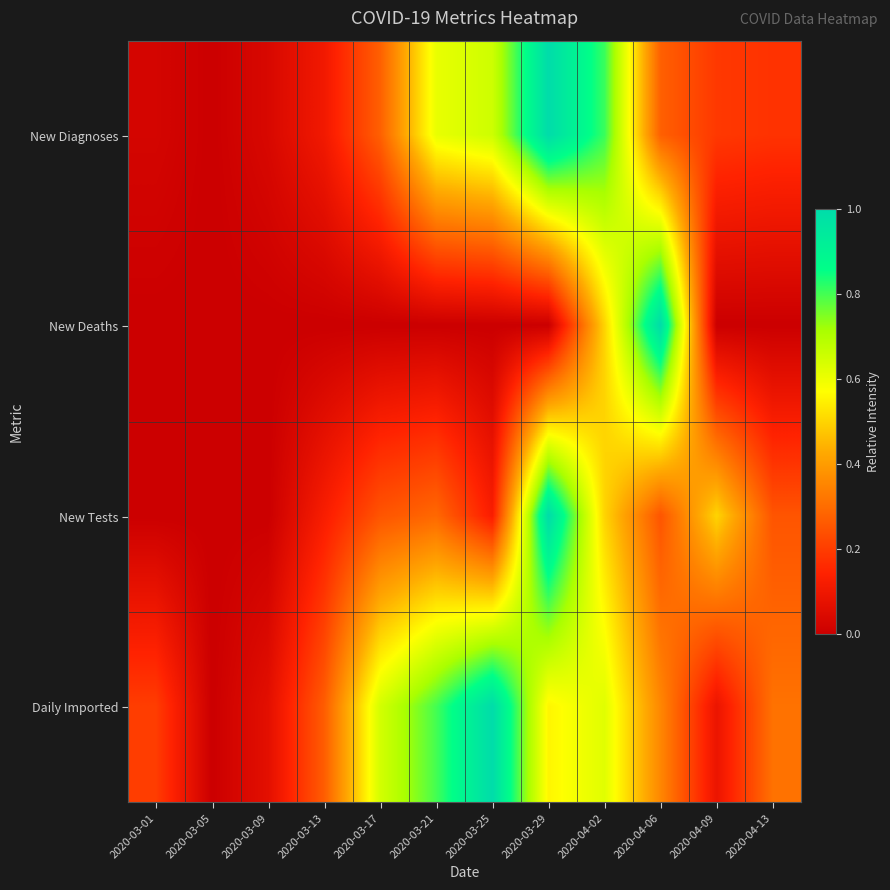

At which category is the sum across all series the highest?

2020-03-29